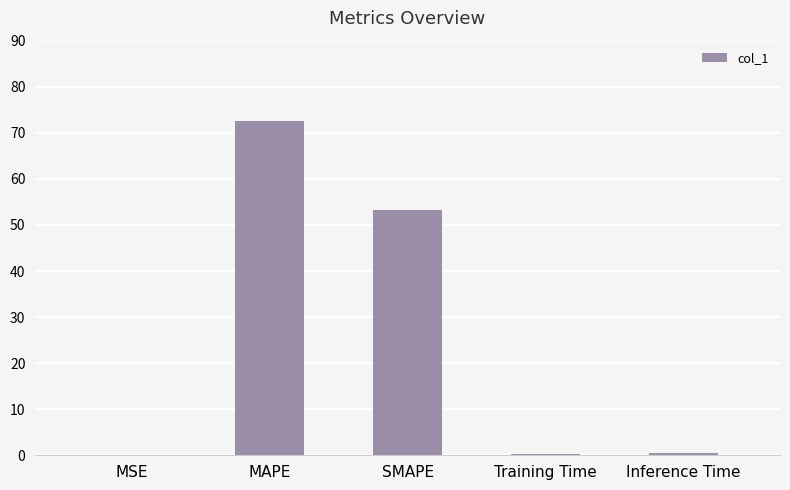

Which category has the highest value across all series?

MAPE